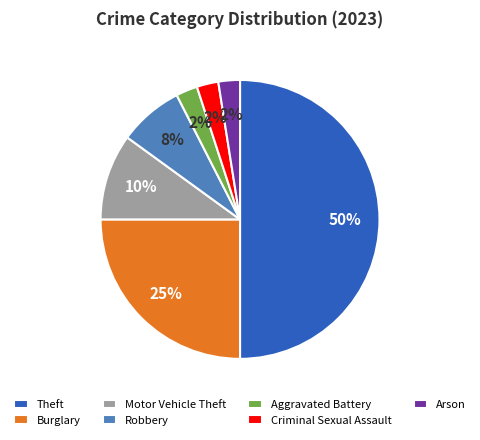

Which category has the biggest portion of the pie?

Theft